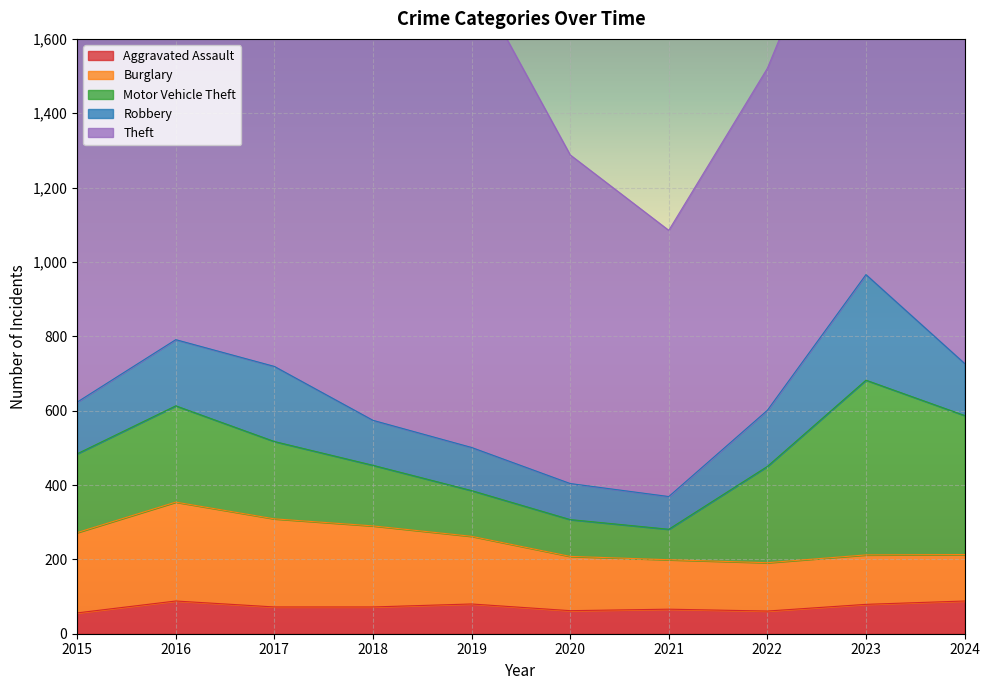

What are all the series names shown in the legend?

Aggravated Assault, Burglary, Motor Vehicle Theft, Robbery, Theft